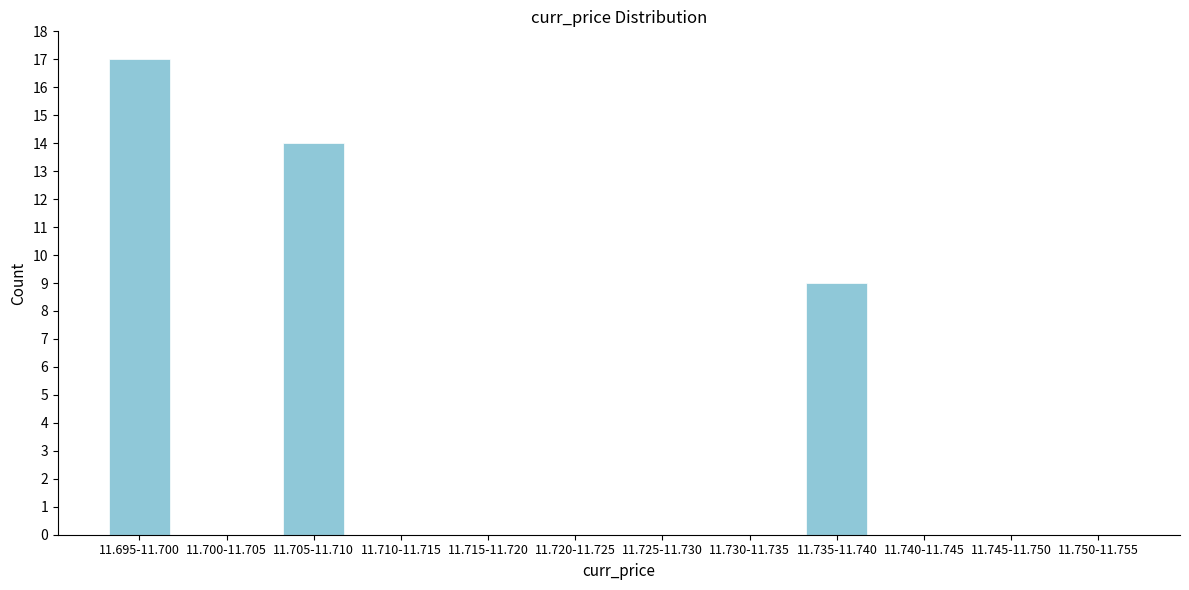

Reading left to right, what are all the values shown in this chart?

11.695-11.700=17	11.700-11.705=0	11.705-11.710=14	11.710-11.715=0	11.715-11.720=0	11.720-11.725=0	11.725-11.730=0	11.730-11.735=0	11.735-11.740=9	11.740-11.745=0	11.745-11.750=0	11.750-11.755=0